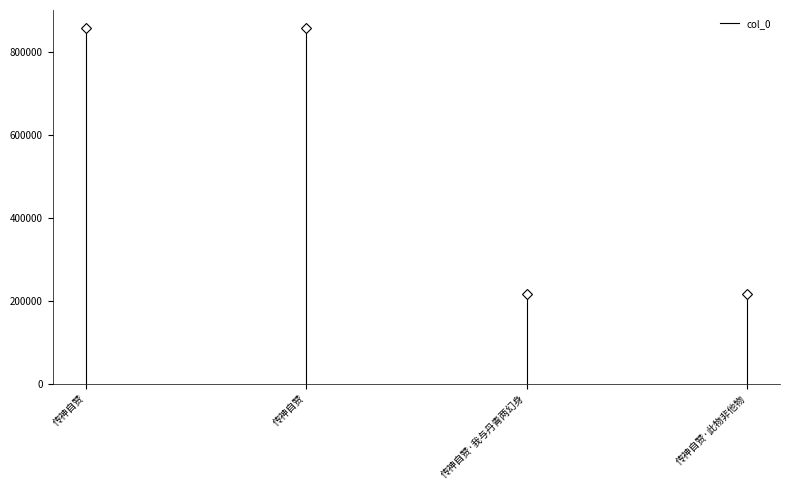

Rank the categories by value from lowest to highest.

传神自赞, 传神自赞